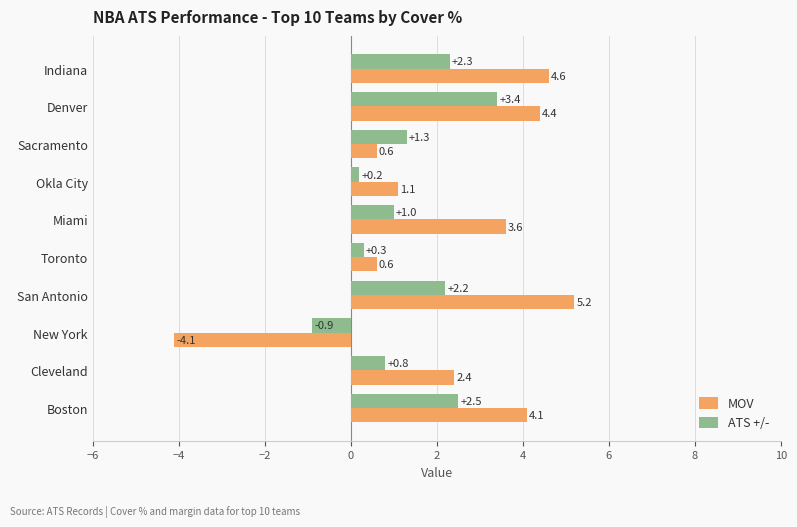

What are all the series names shown in the legend?

MOV, ATS +/-